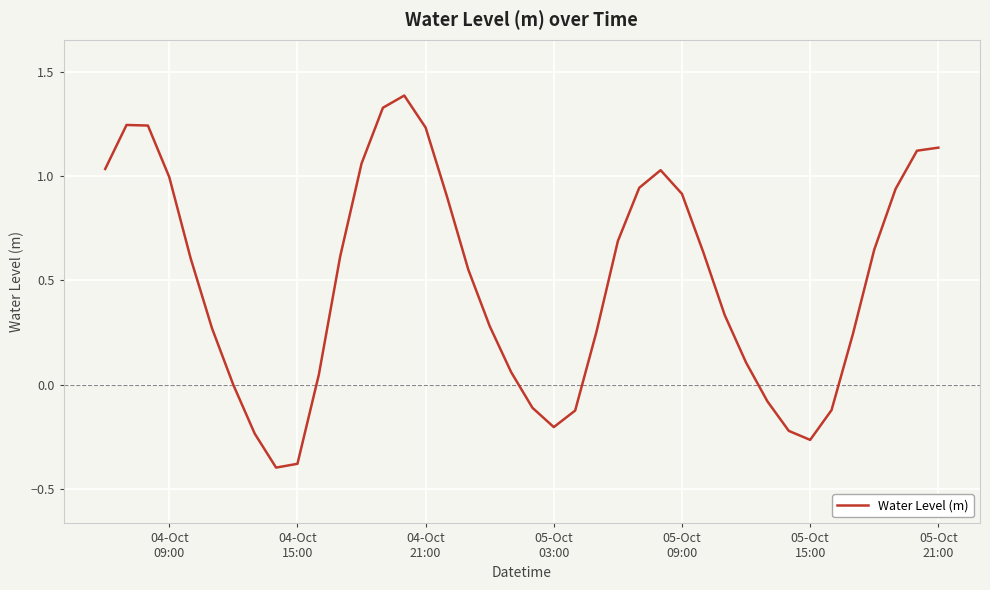

What is the difference between the maximum and minimum values?

1.8